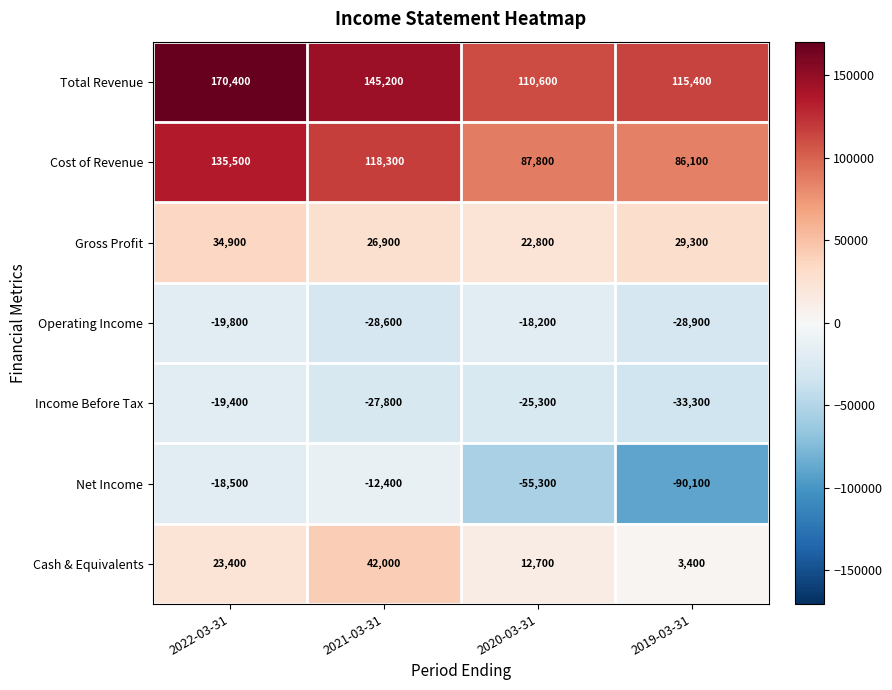

At which label is Cost of Revenue closest to 110800?

2021-03-31